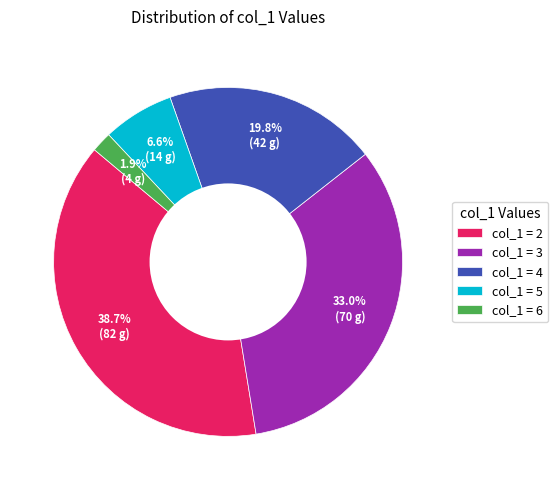

Rank the categories by value from lowest to highest.

col_1 = 6, col_1 = 5, col_1 = 4, col_1 = 3, col_1 = 2